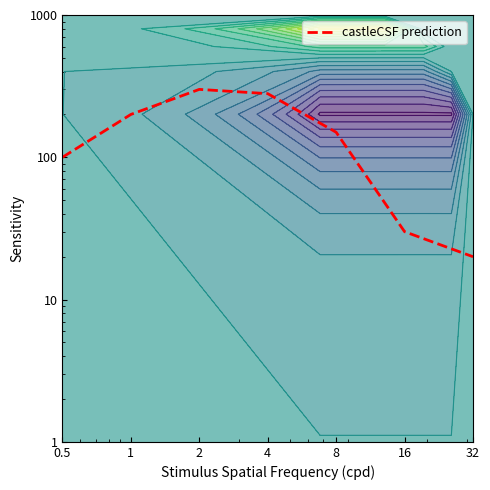

True or false: the data shows 100 at 0.5.

True